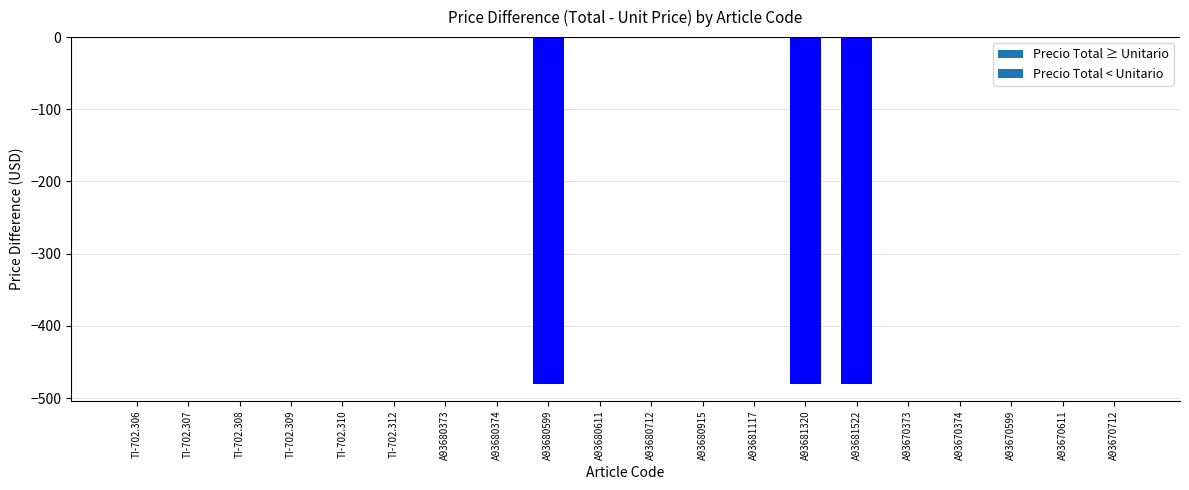

What is the sum of all values?

-1440